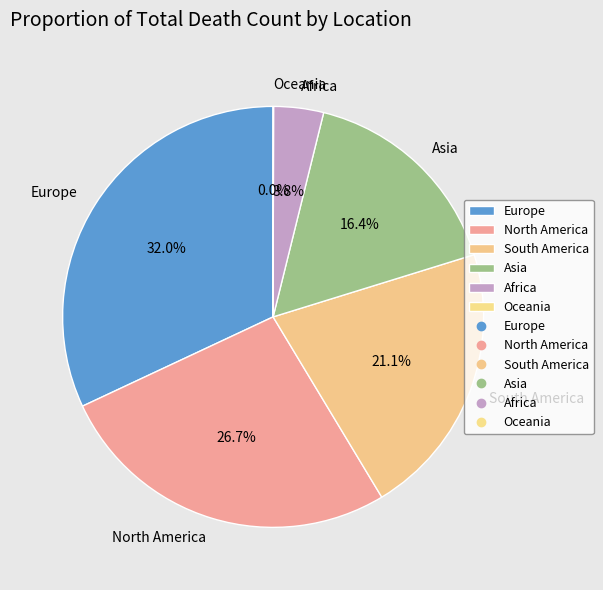

True or false: North America accounts for 27% of the total.

True